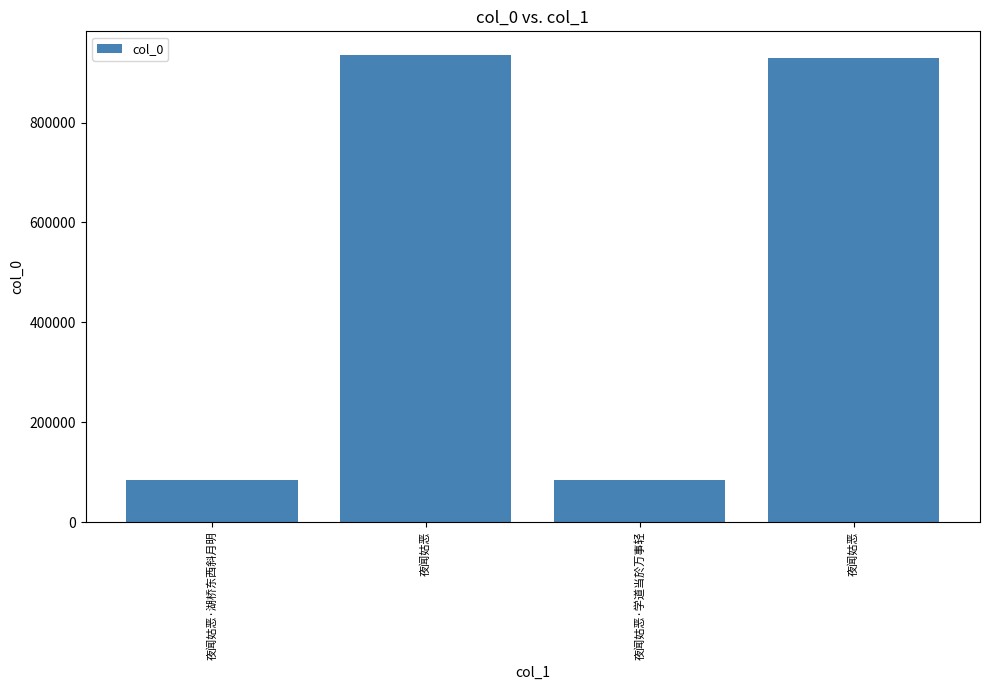

What is the ratio of the value at 夜闻姑恶·学道当於万事轻 to the value at 夜闻姑恶?

0.1